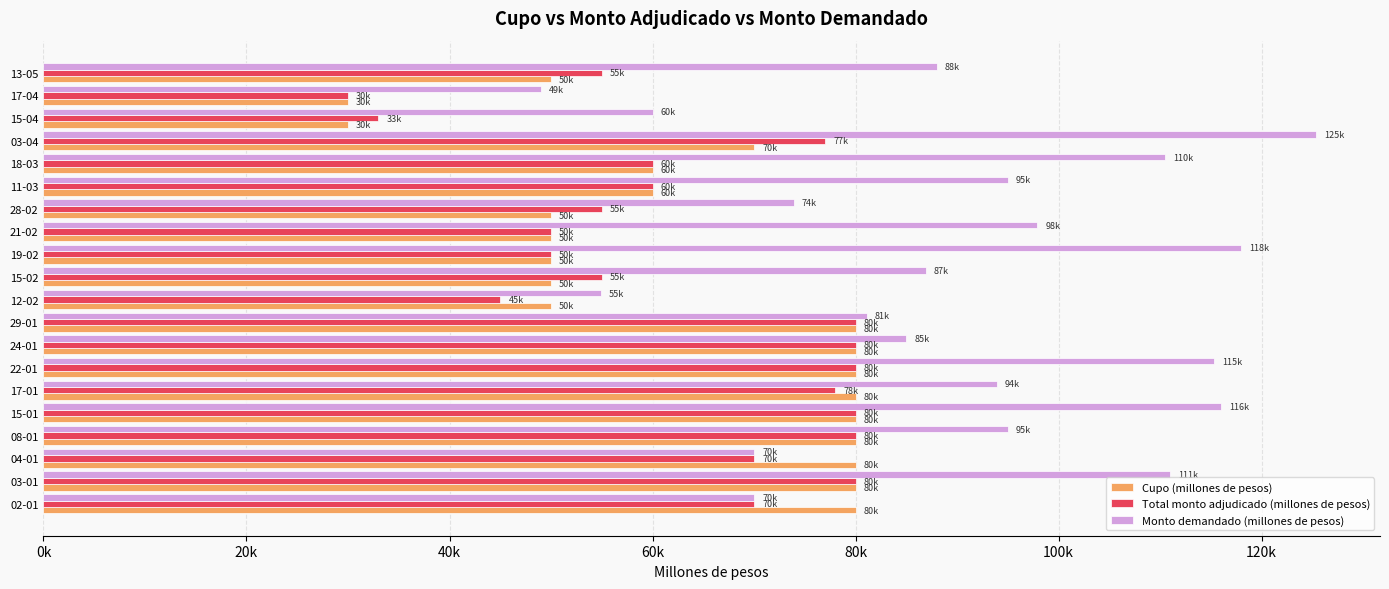

What is the highest value of the Total monto adjudicado (millones de pesos) series?

80000